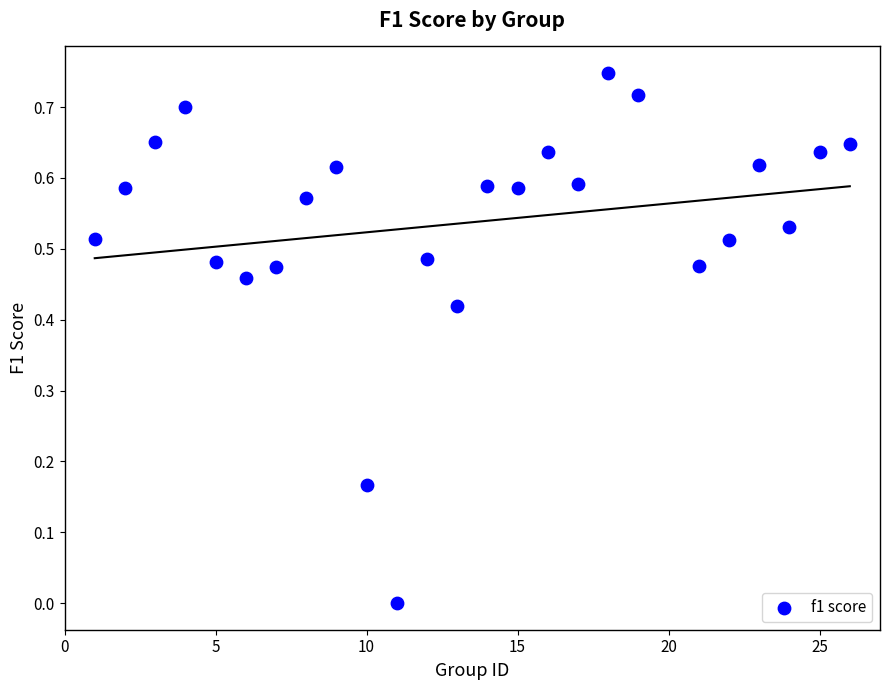

What is the range of X values (max minus min)?

25.0